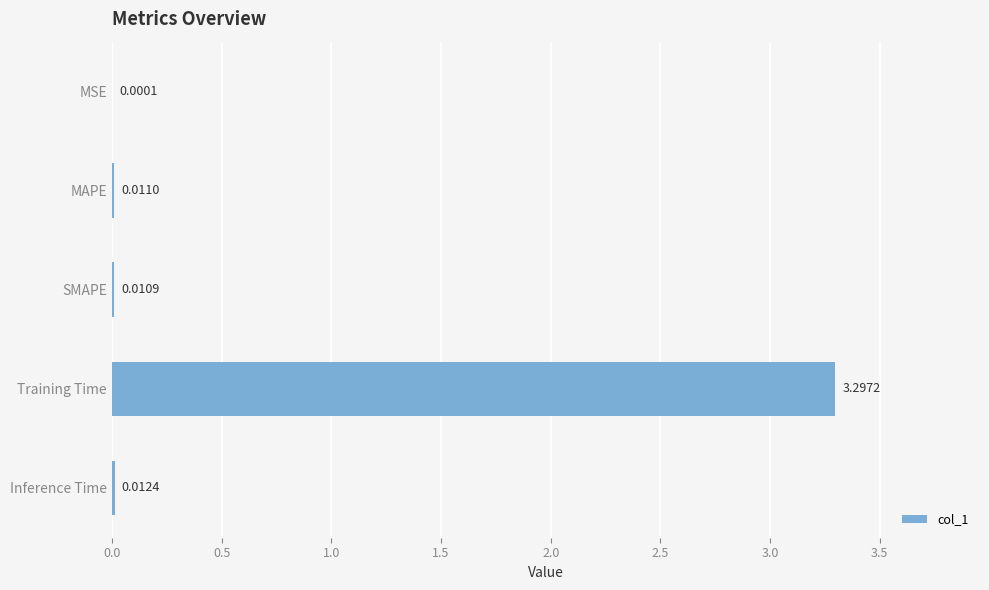

How many data points does each series have?

5